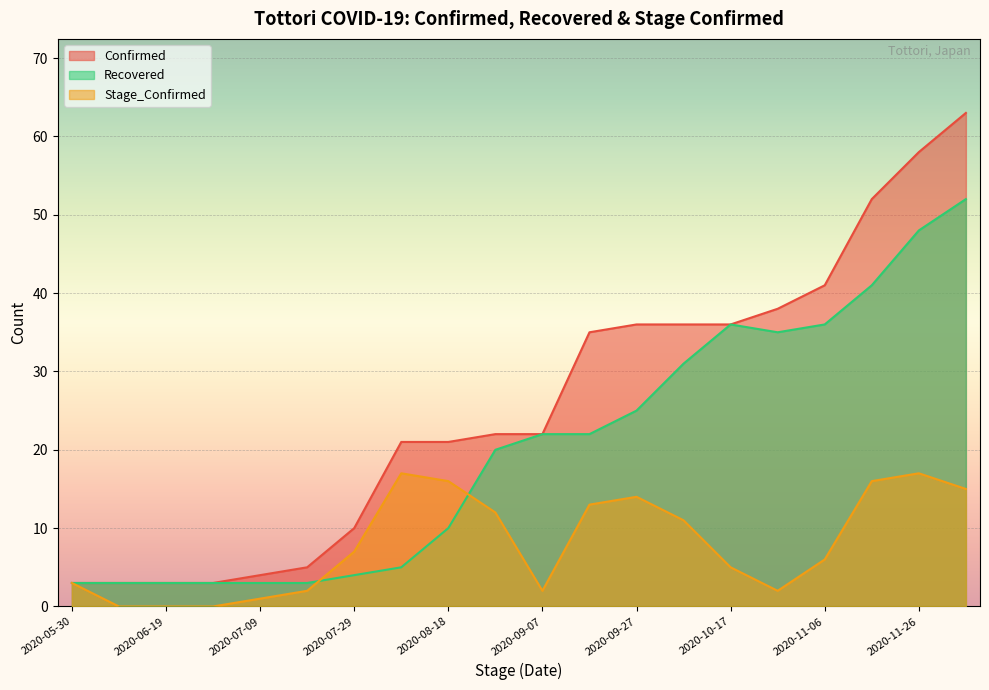

Where is the first local maximum for Stage_Confirmed?

2020-08-08